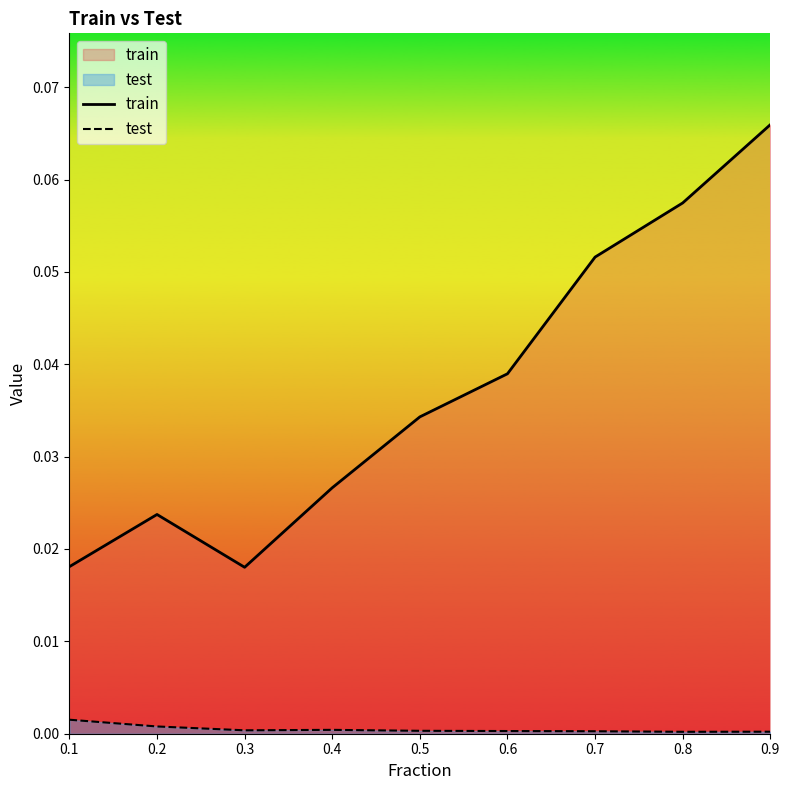

The train series shows 0.0 at 0.2. True or false?

True